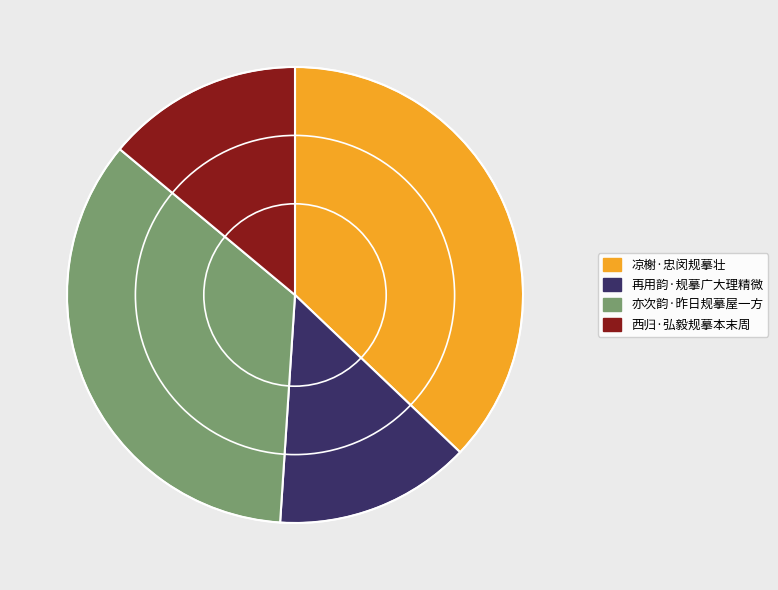

Do 亦次韵·昨日规摹屋一方 and 西归·弘毅规摹本末周 together represent more than half of the pie?

No